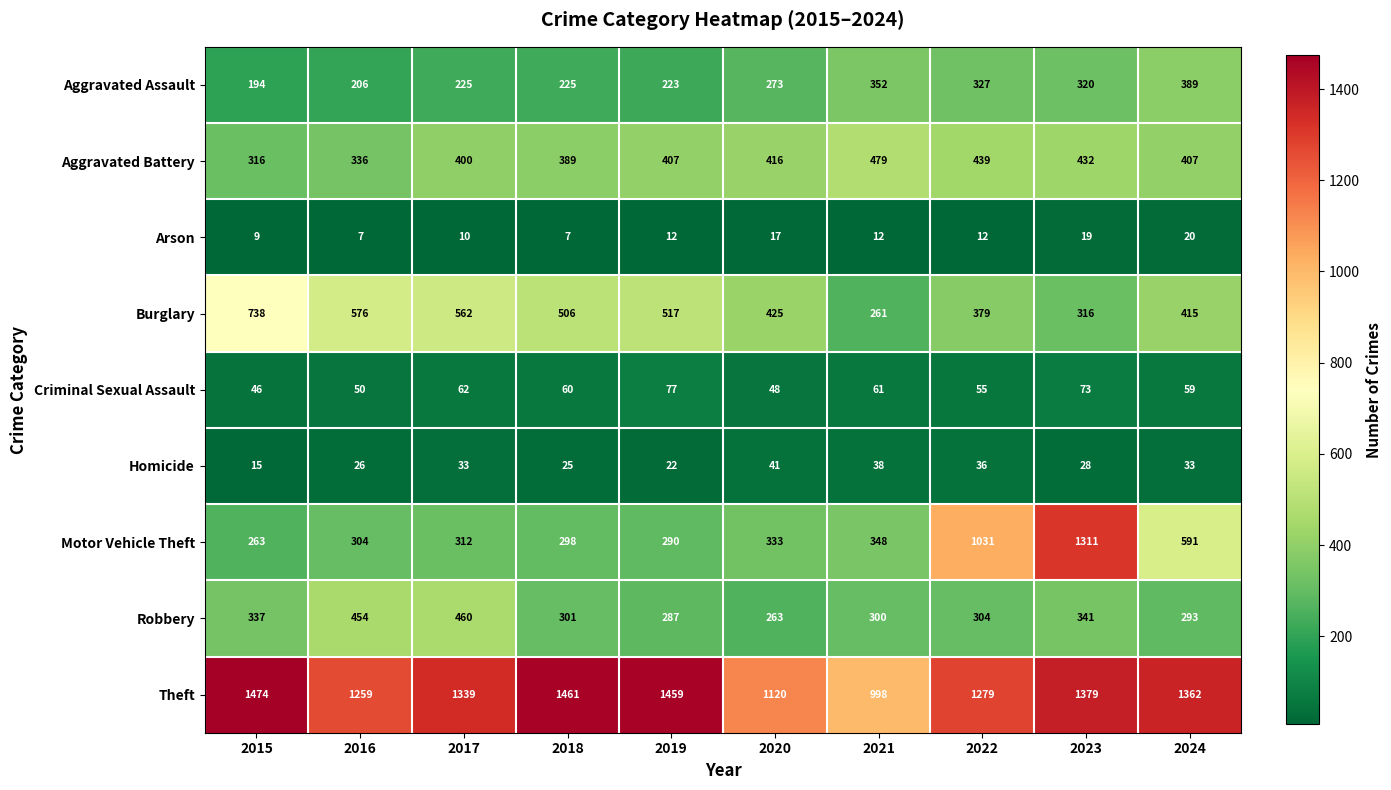

What is the difference between the second highest and minimum values in the Motor Vehicle Theft series?

768